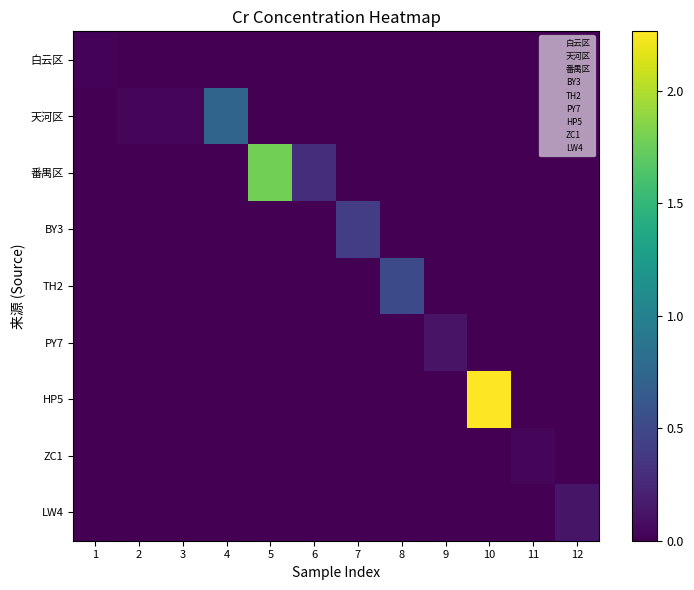

Is it true that BY3 equals 0.0 at 5?

True